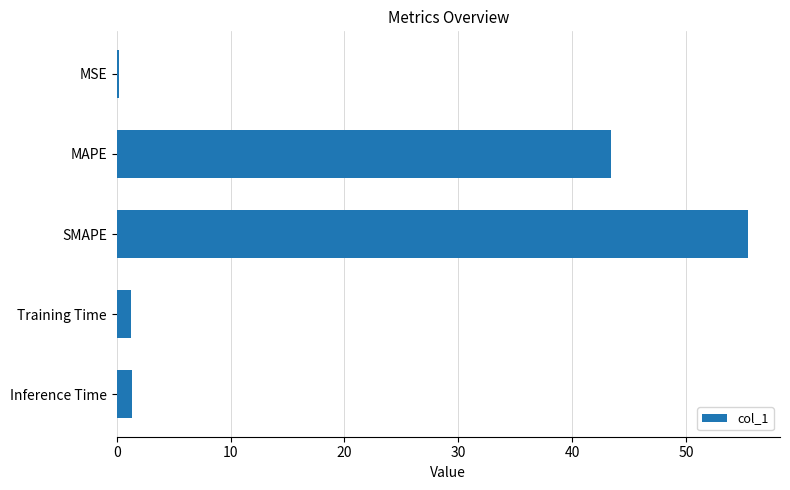

At which label is the value closest to 27?

MAPE